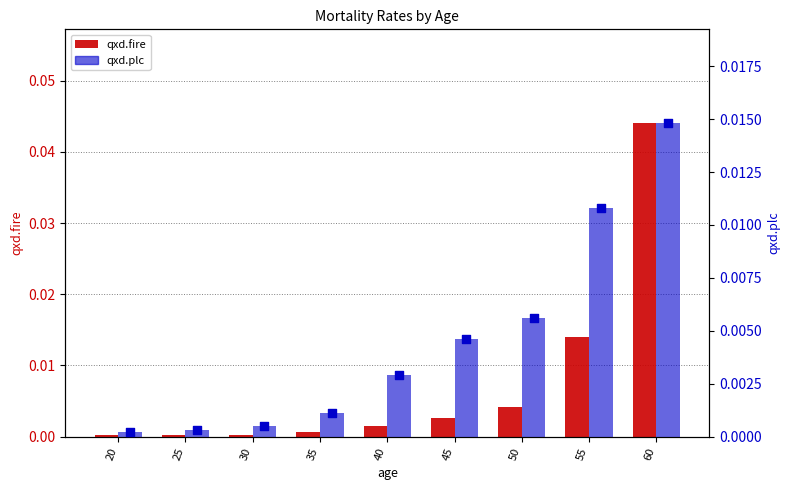

Which series has the largest Y range (max minus min)?

qxd.fire